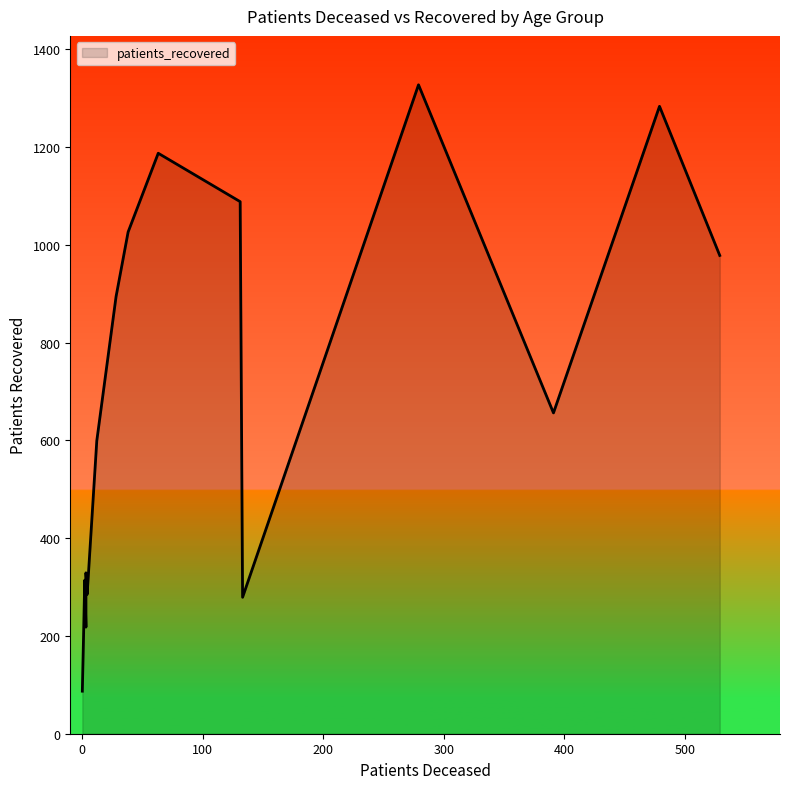

The chart shows a value of 440 at 40-44. True or false?

False